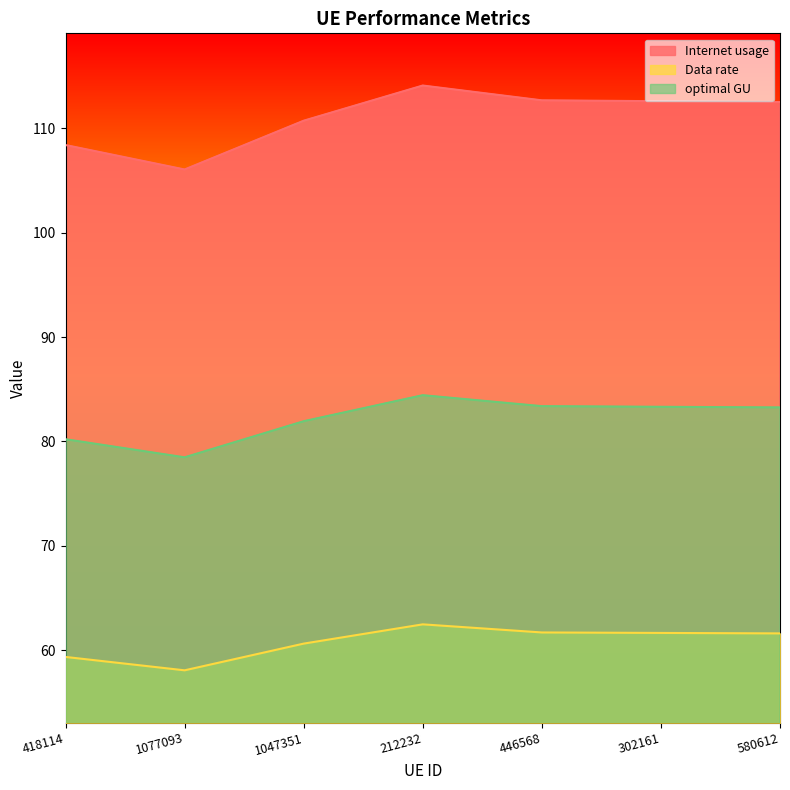

Reading left to right, extract all data points from this chart.

Internet usage: 108.4	106.1	110.7	114.1	112.7	112.6	112.5
Data rate: 59.4	58.1	60.6	62.5	61.7	61.7	61.6
optimal GU: 80.2	78.5	81.9	84.4	83.4	83.3	83.3